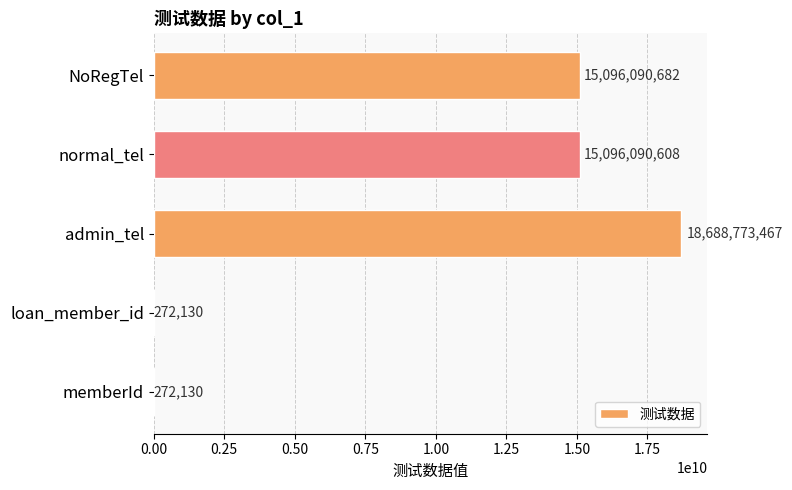

True or false: the data shows 8786482286 at admin_tel.

False